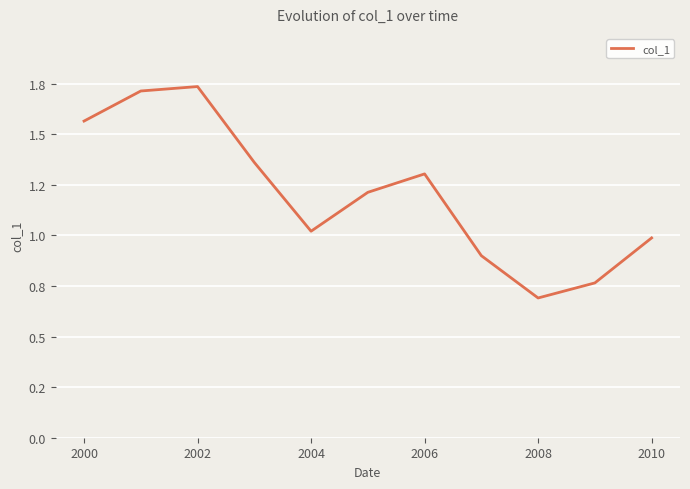

Is this an area chart (filled region under the line)?

No